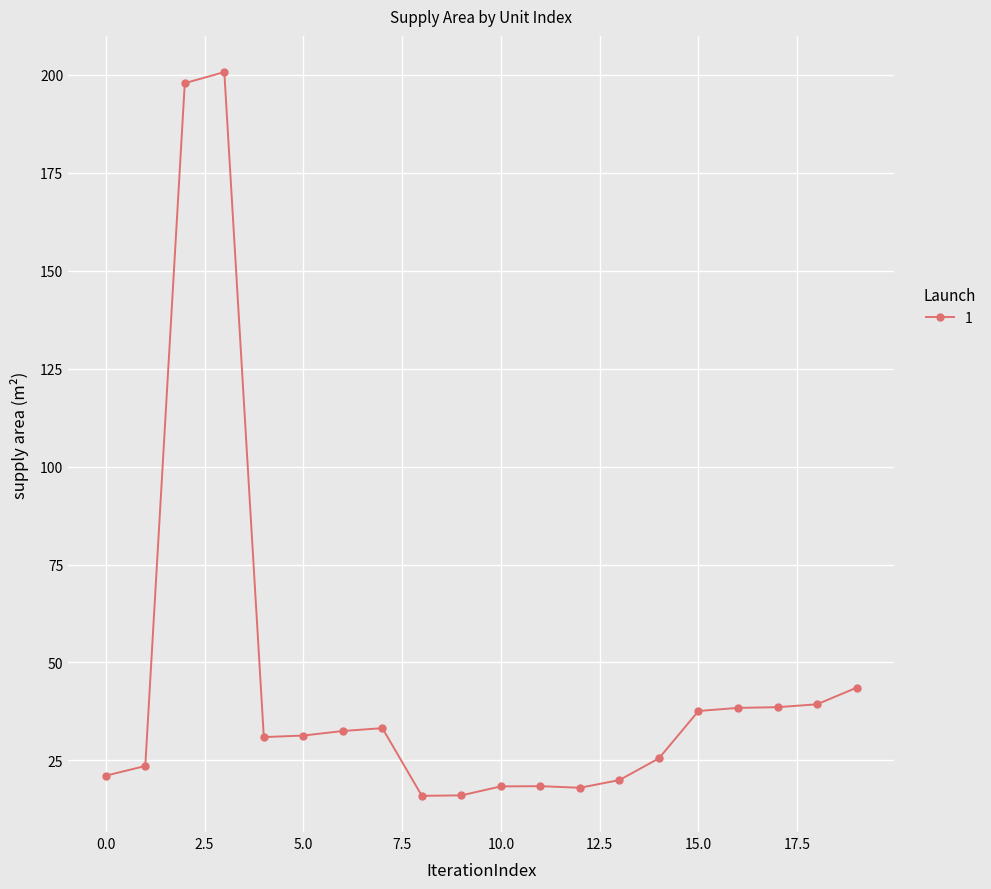

How many categories are shown in the chart?

20